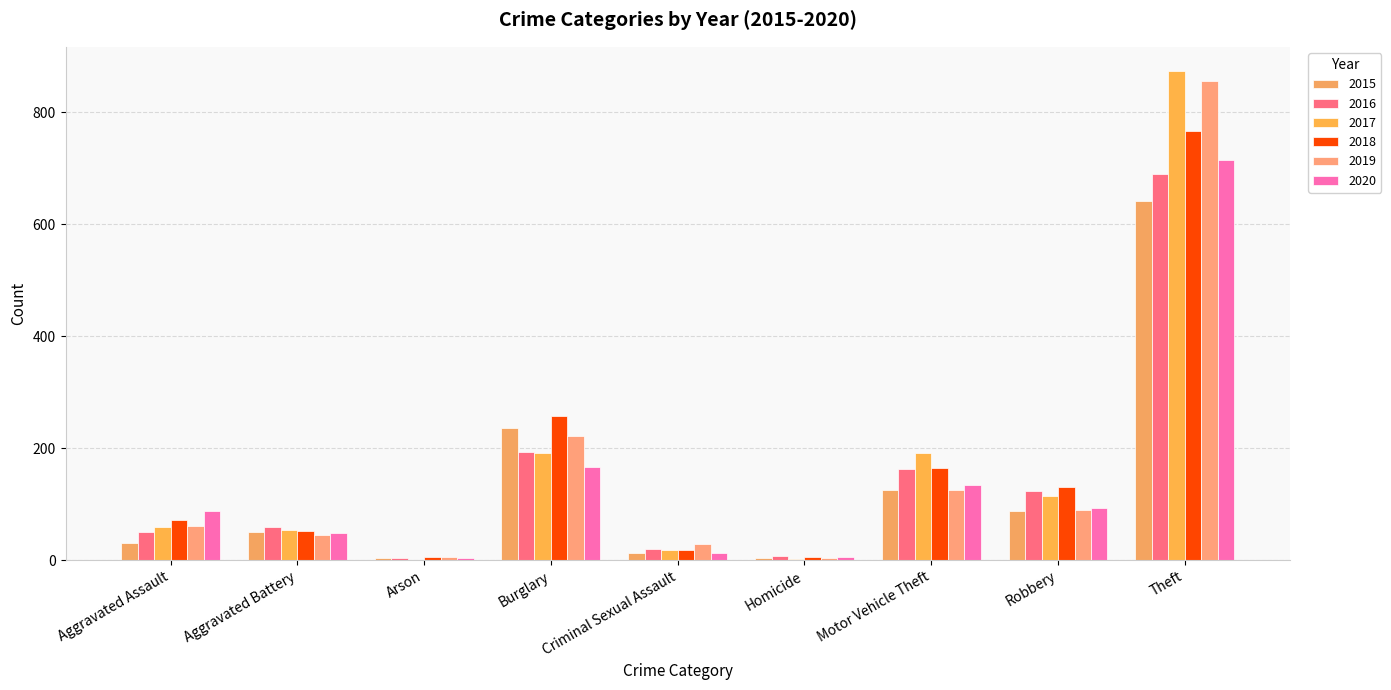

How many categories are shown in the chart?

9